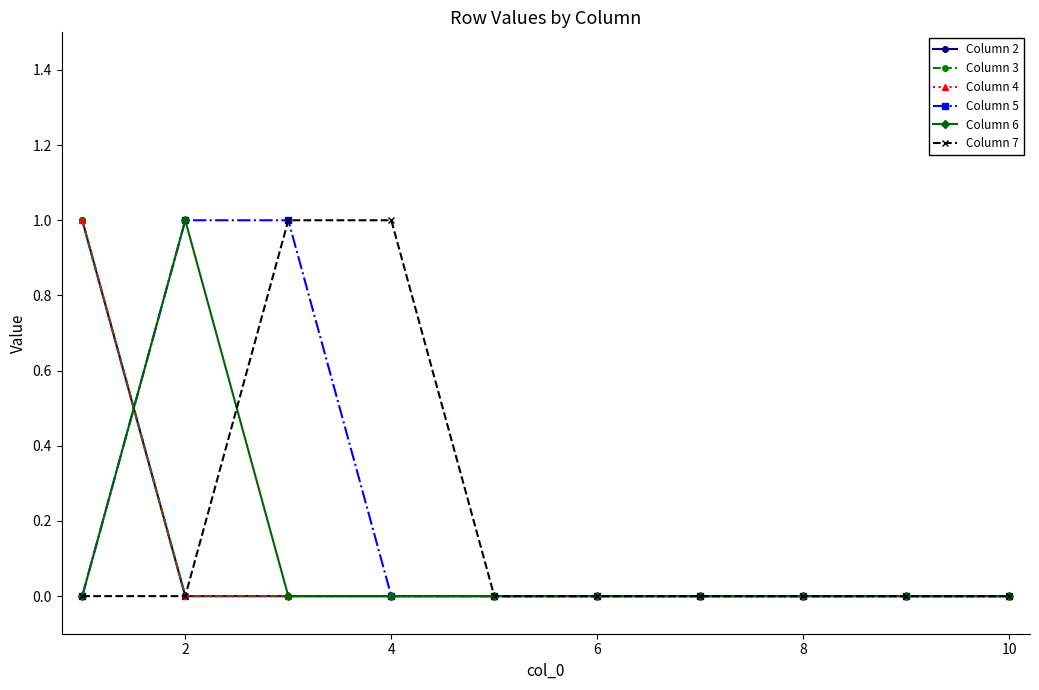

Does the chart have visible grid lines?

No